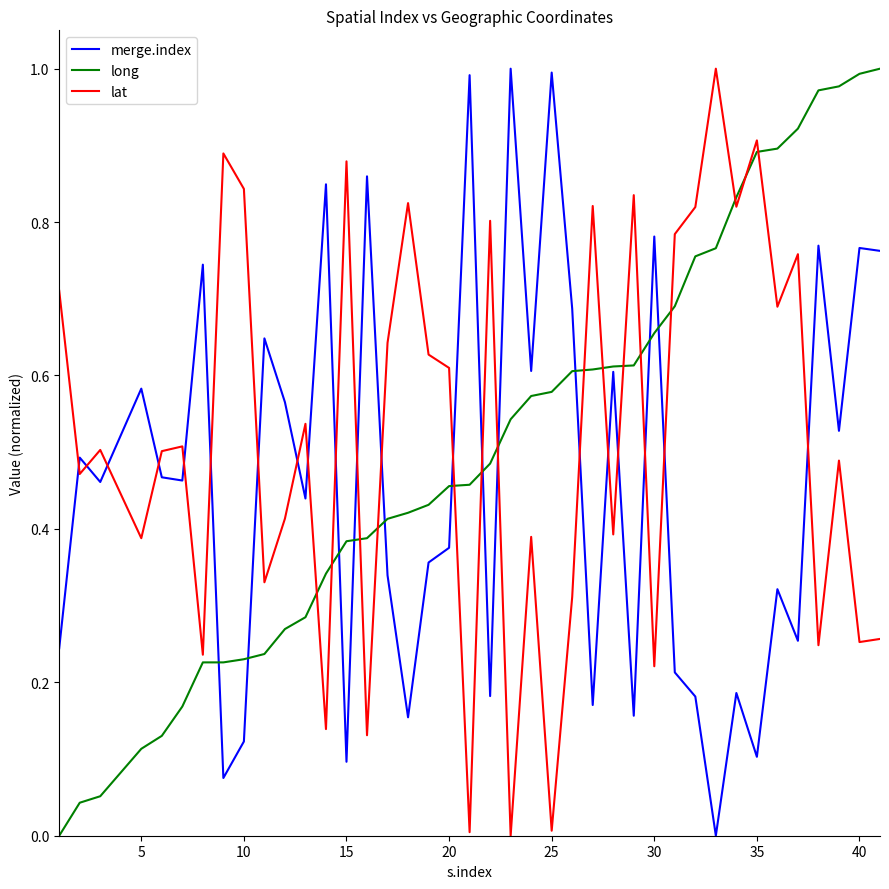

What is the difference between the maximum and minimum values in the long series?

1.0